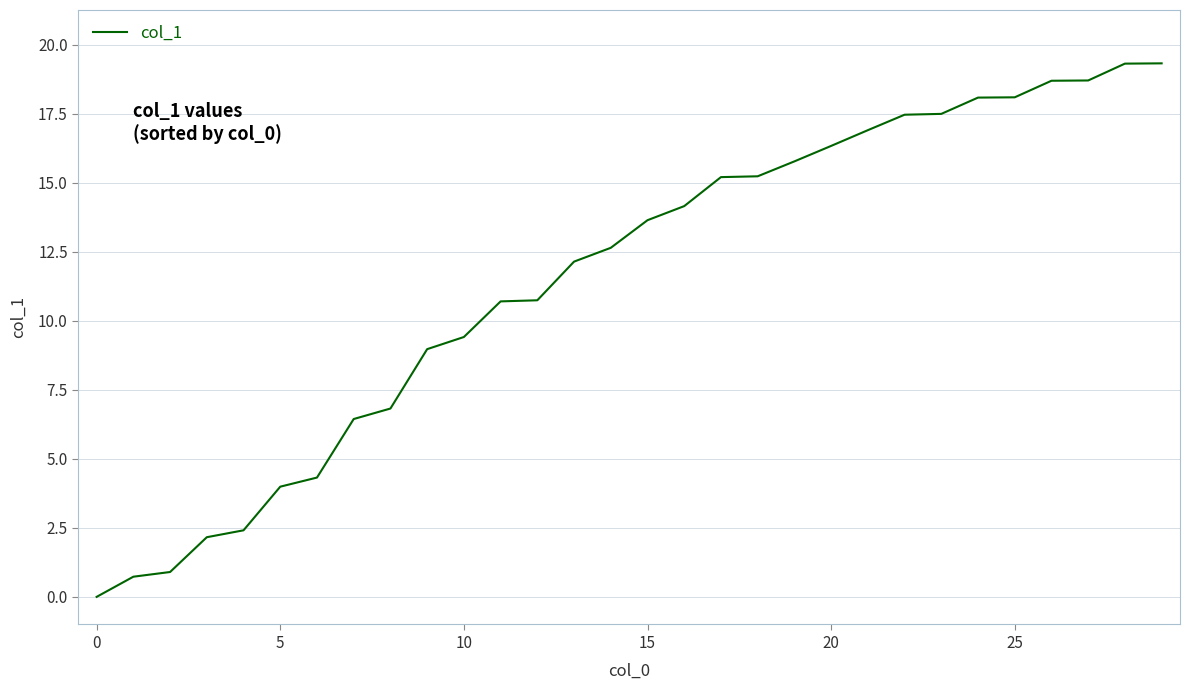

Reading left to right, transcribe all the data shown in this chart.

0.0	0.7	0.9	2.2	2.4	4.0	4.3	6.4	6.8	9.0	9.4	10.7	10.7	12.1	12.6	13.6	14.2	15.2	15.2	15.8	16.3	16.9	17.5	17.5	18.1	18.1	18.7	18.7	19.3	19.3